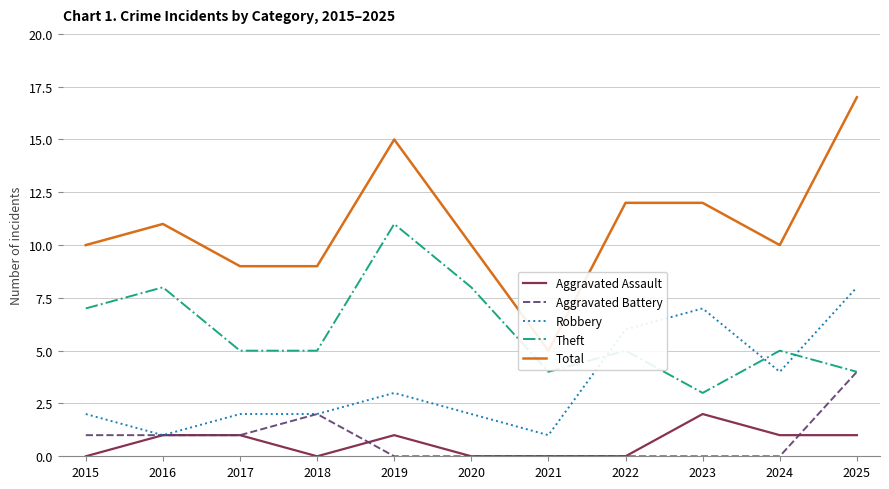

True or false: Total and Aggravated Battery cross at least once.

False